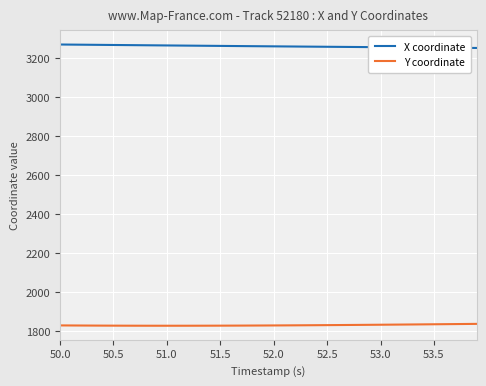

List the series in order of their overall mean, lowest first.

Y coordinate, X coordinate